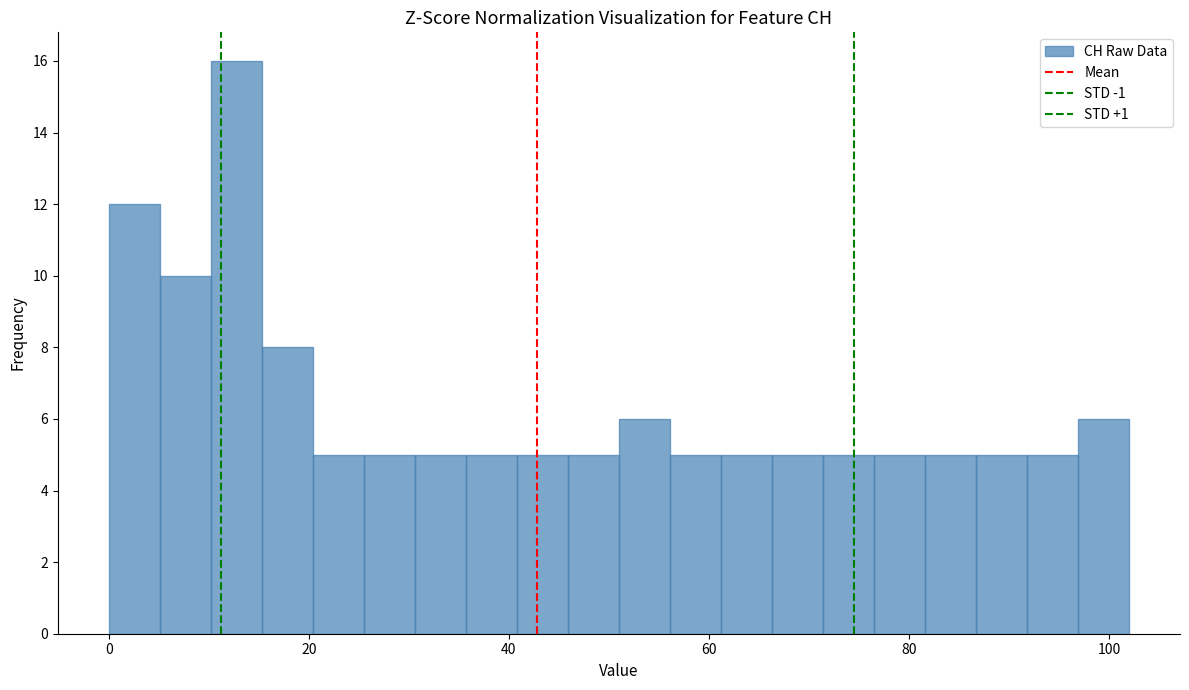

Read against the x-axis, roughly where is the centre of the tallest bar?

12